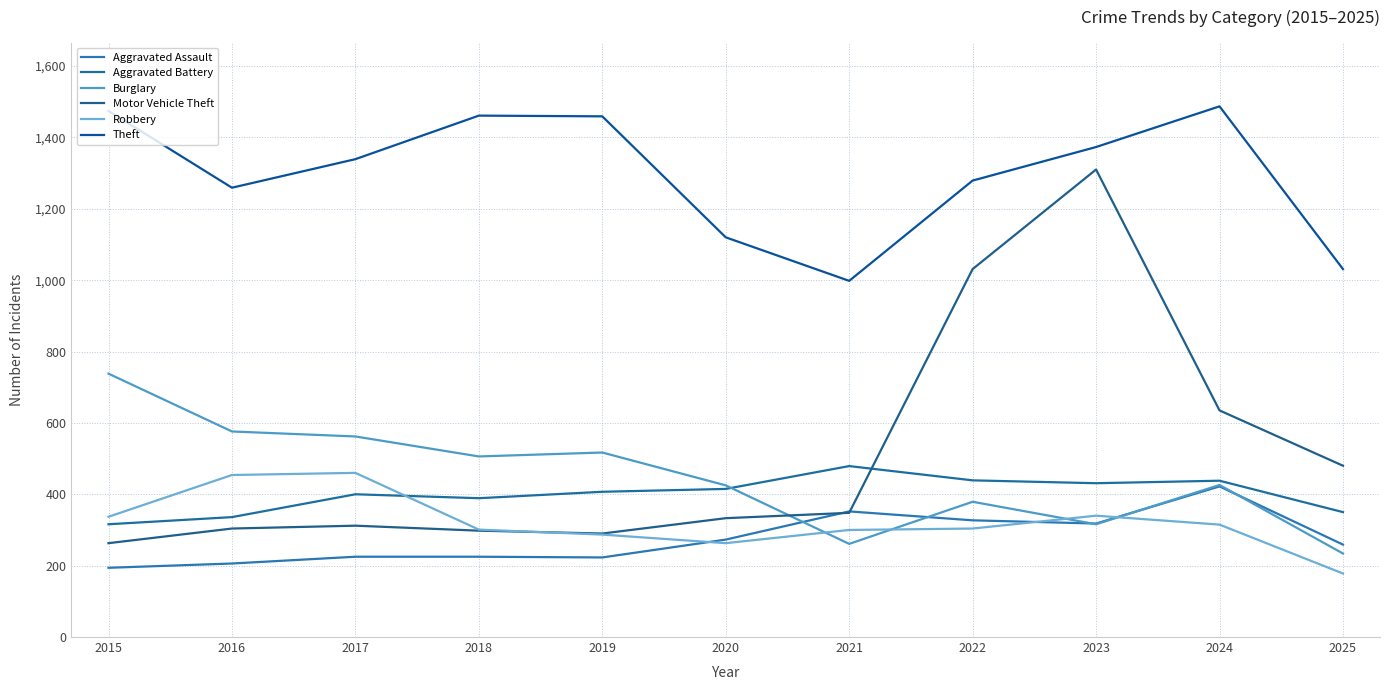

In Burglary, how many points are lower than both neighbors (excluding endpoints)?

3